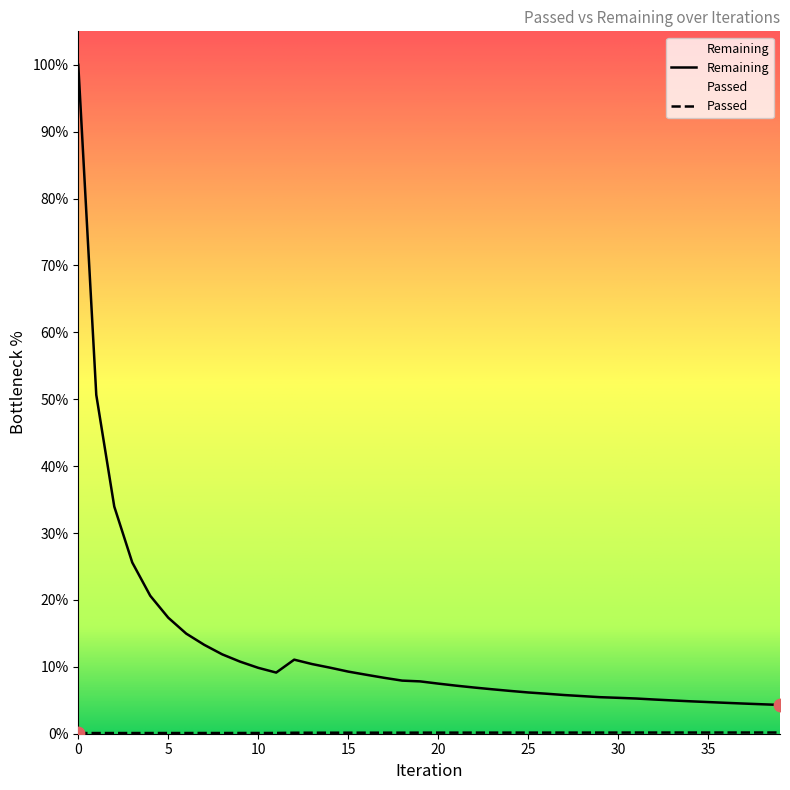

Which series reaches the maximum Y coordinate?

Remaining